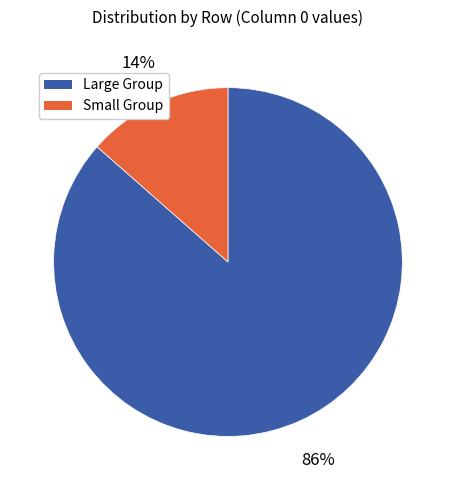

Is there a majority slice in this chart?

Yes